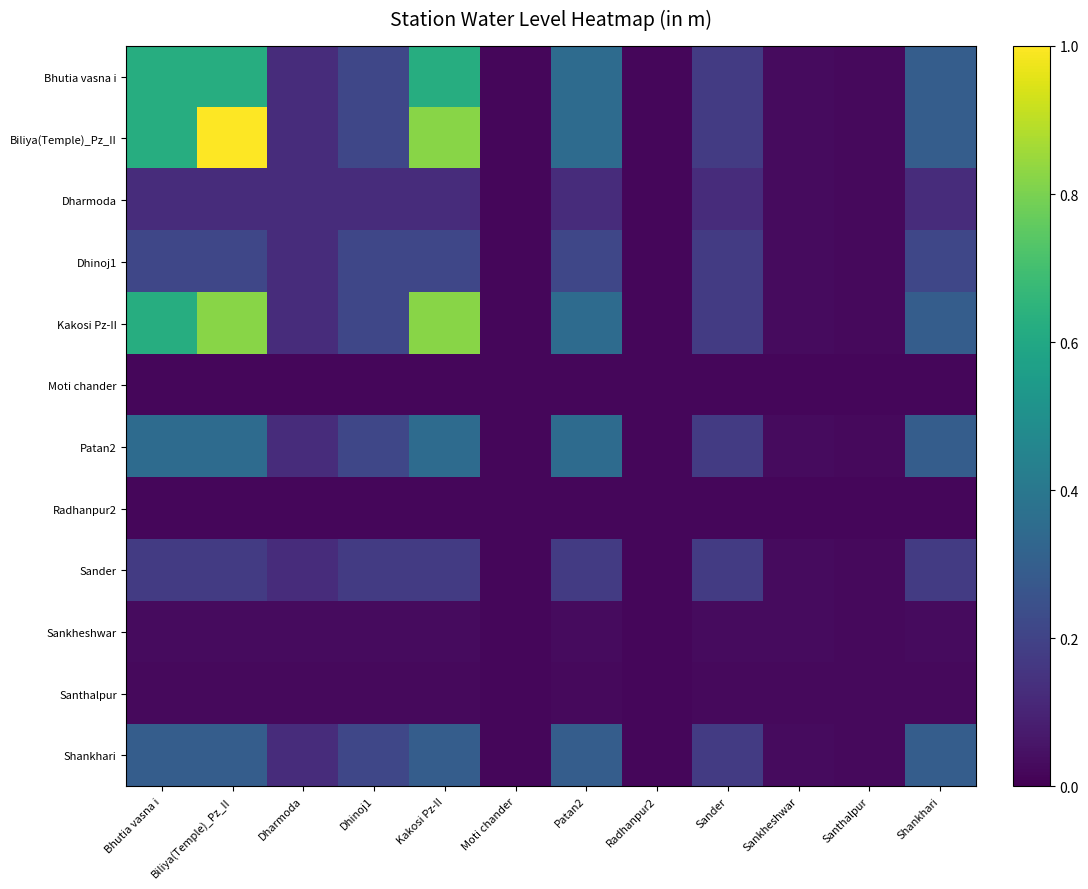

Reading right to left, list all the values displayed in this chart.

Bhutia vasna i: Shankhari=0.3	Santhalpur=0.0	Sankheshwar=0.0	Sander=0.2	Radhanpur2=0.0	Patan2=0.4	Moti chander=0.0	Kakosi Pz-II=0.6	Dhinoj1=0.2	Dharmoda=0.1	Biliya(Temple)_Pz_II=0.6	Bhutia vasna i=0.6
Biliya(Temple)_Pz_II: Shankhari=0.3	Santhalpur=0.0	Sankheshwar=0.0	Sander=0.2	Radhanpur2=0.0	Patan2=0.4	Moti chander=0.0	Kakosi Pz-II=0.8	Dhinoj1=0.2	Dharmoda=0.1	Biliya(Temple)_Pz_II=1.0	Bhutia vasna i=0.6
Dharmoda: Shankhari=0.1	Santhalpur=0.0	Sankheshwar=0.0	Sander=0.1	Radhanpur2=0.0	Patan2=0.1	Moti chander=0.0	Kakosi Pz-II=0.1	Dhinoj1=0.1	Dharmoda=0.1	Biliya(Temple)_Pz_II=0.1	Bhutia vasna i=0.1
Dhinoj1: Shankhari=0.2	Santhalpur=0.0	Sankheshwar=0.0	Sander=0.2	Radhanpur2=0.0	Patan2=0.2	Moti chander=0.0	Kakosi Pz-II=0.2	Dhinoj1=0.2	Dharmoda=0.1	Biliya(Temple)_Pz_II=0.2	Bhutia vasna i=0.2
Kakosi Pz-II: Shankhari=0.3	Santhalpur=0.0	Sankheshwar=0.0	Sander=0.2	Radhanpur2=0.0	Patan2=0.4	Moti chander=0.0	Kakosi Pz-II=0.8	Dhinoj1=0.2	Dharmoda=0.1	Biliya(Temple)_Pz_II=0.8	Bhutia vasna i=0.6
Moti chander: Shankhari=0.0	Santhalpur=0.0	Sankheshwar=0.0	Sander=0.0	Radhanpur2=0.0	Patan2=0.0	Moti chander=0.0	Kakosi Pz-II=0.0	Dhinoj1=0.0	Dharmoda=0.0	Biliya(Temple)_Pz_II=0.0	Bhutia vasna i=0.0
Patan2: Shankhari=0.3	Santhalpur=0.0	Sankheshwar=0.0	Sander=0.2	Radhanpur2=0.0	Patan2=0.4	Moti chander=0.0	Kakosi Pz-II=0.4	Dhinoj1=0.2	Dharmoda=0.1	Biliya(Temple)_Pz_II=0.4	Bhutia vasna i=0.4
Radhanpur2: Shankhari=0.0	Santhalpur=0.0	Sankheshwar=0.0	Sander=0.0	Radhanpur2=0.0	Patan2=0.0	Moti chander=0.0	Kakosi Pz-II=0.0	Dhinoj1=0.0	Dharmoda=0.0	Biliya(Temple)_Pz_II=0.0	Bhutia vasna i=0.0
Sander: Shankhari=0.2	Santhalpur=0.0	Sankheshwar=0.0	Sander=0.2	Radhanpur2=0.0	Patan2=0.2	Moti chander=0.0	Kakosi Pz-II=0.2	Dhinoj1=0.2	Dharmoda=0.1	Biliya(Temple)_Pz_II=0.2	Bhutia vasna i=0.2
Sankheshwar: Shankhari=0.0	Santhalpur=0.0	Sankheshwar=0.0	Sander=0.0	Radhanpur2=0.0	Patan2=0.0	Moti chander=0.0	Kakosi Pz-II=0.0	Dhinoj1=0.0	Dharmoda=0.0	Biliya(Temple)_Pz_II=0.0	Bhutia vasna i=0.0
Santhalpur: Shankhari=0.0	Santhalpur=0.0	Sankheshwar=0.0	Sander=0.0	Radhanpur2=0.0	Patan2=0.0	Moti chander=0.0	Kakosi Pz-II=0.0	Dhinoj1=0.0	Dharmoda=0.0	Biliya(Temple)_Pz_II=0.0	Bhutia vasna i=0.0
Shankhari: Shankhari=0.3	Santhalpur=0.0	Sankheshwar=0.0	Sander=0.2	Radhanpur2=0.0	Patan2=0.3	Moti chander=0.0	Kakosi Pz-II=0.3	Dhinoj1=0.2	Dharmoda=0.1	Biliya(Temple)_Pz_II=0.3	Bhutia vasna i=0.3